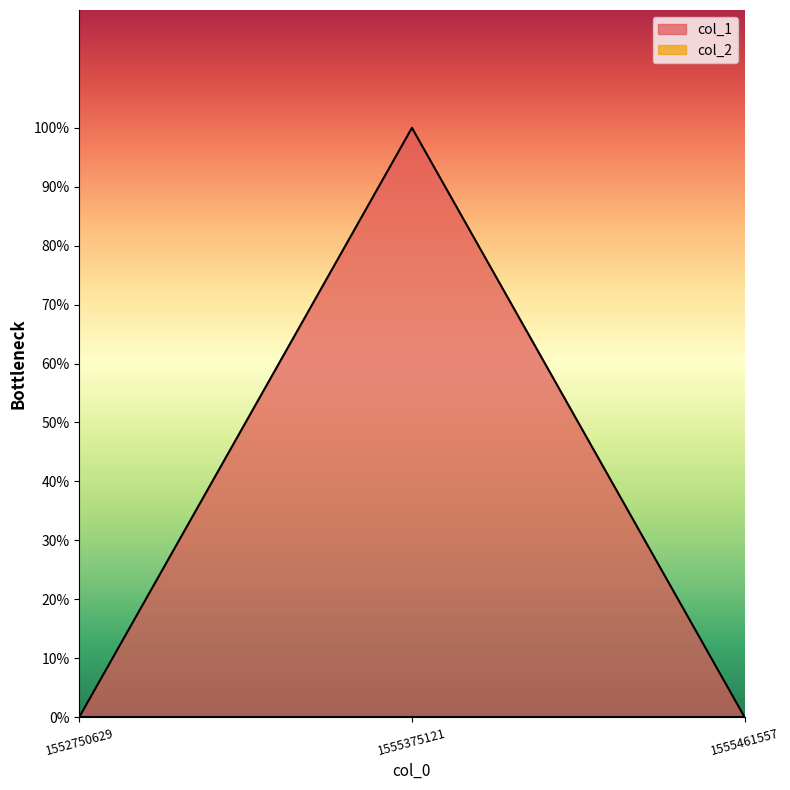

What is the difference between the values at 1555375121 and 1555461557?

1